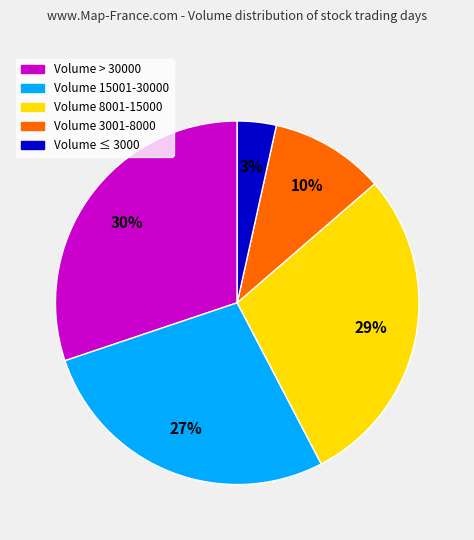

Is there a majority slice in this chart?

No